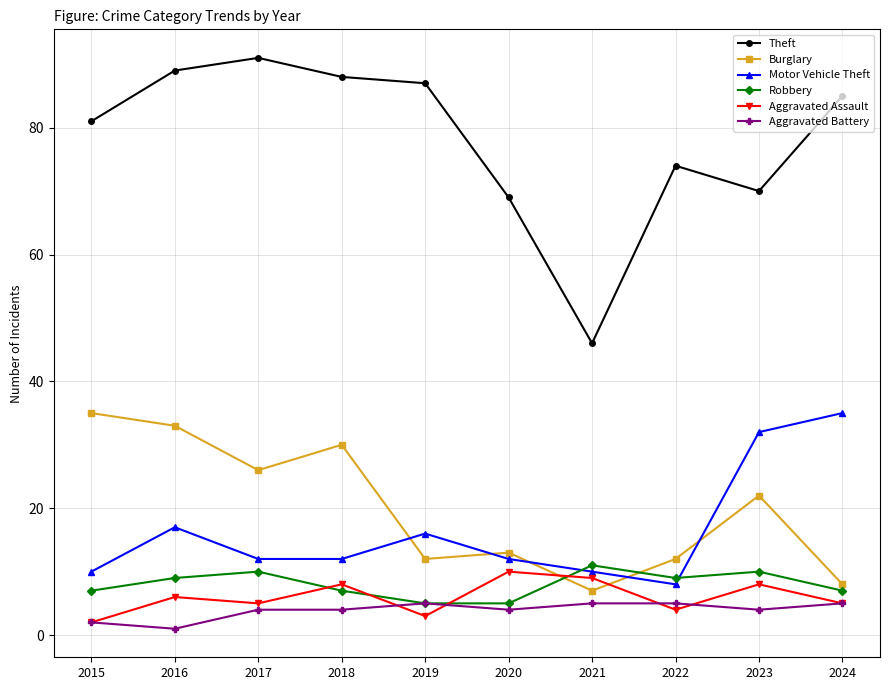

At which category does the chart reach its peak across all series?

2017